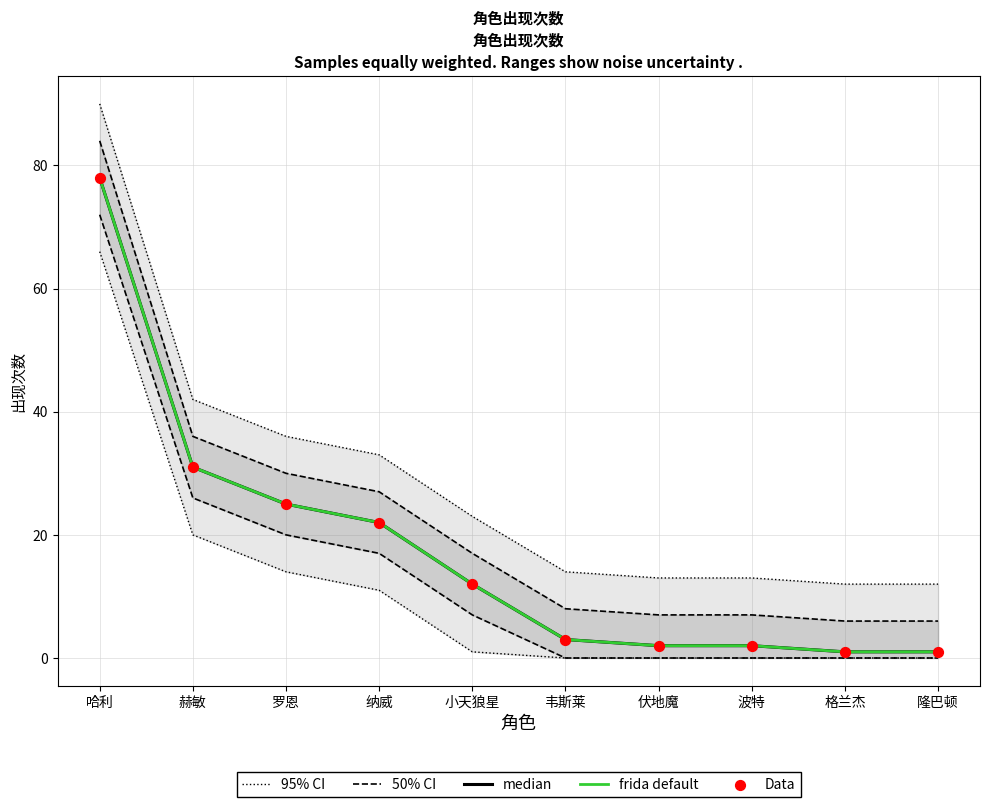

Which series has the largest total across all categories?

95% CI